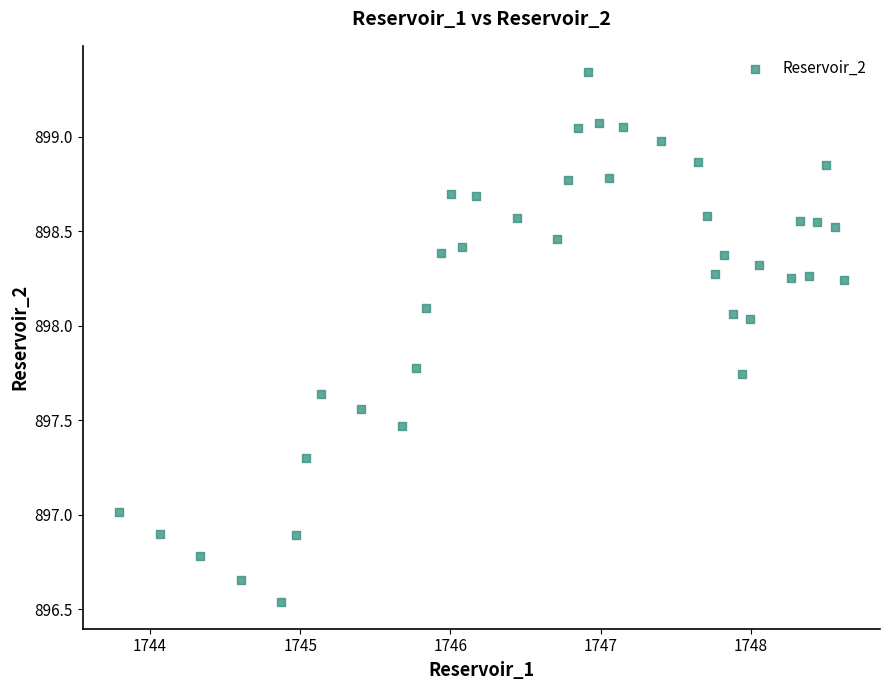

What is the range of X values (max minus min)?

4.8